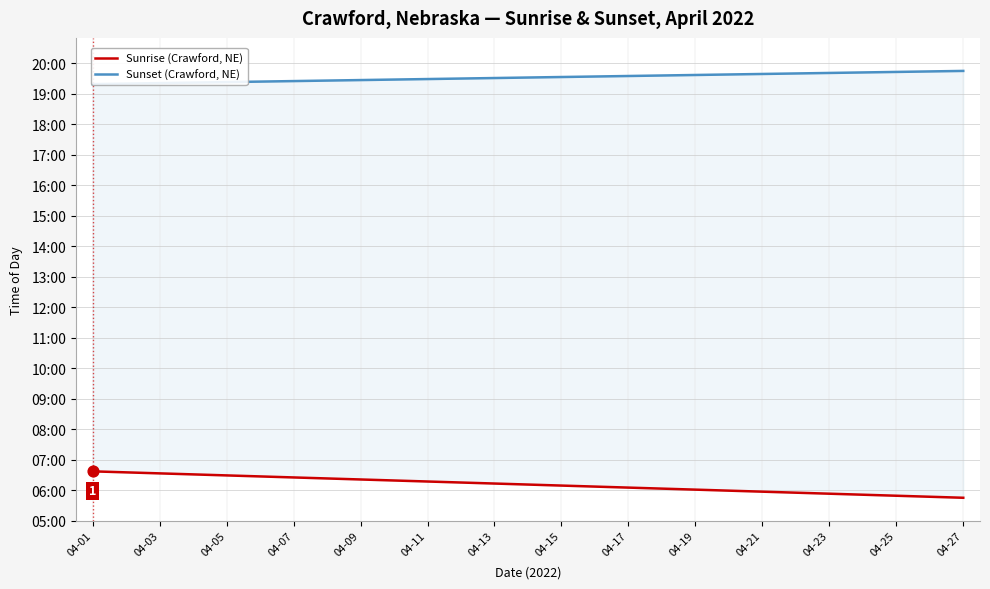

At how many categories does at least one series exceed 721?

27